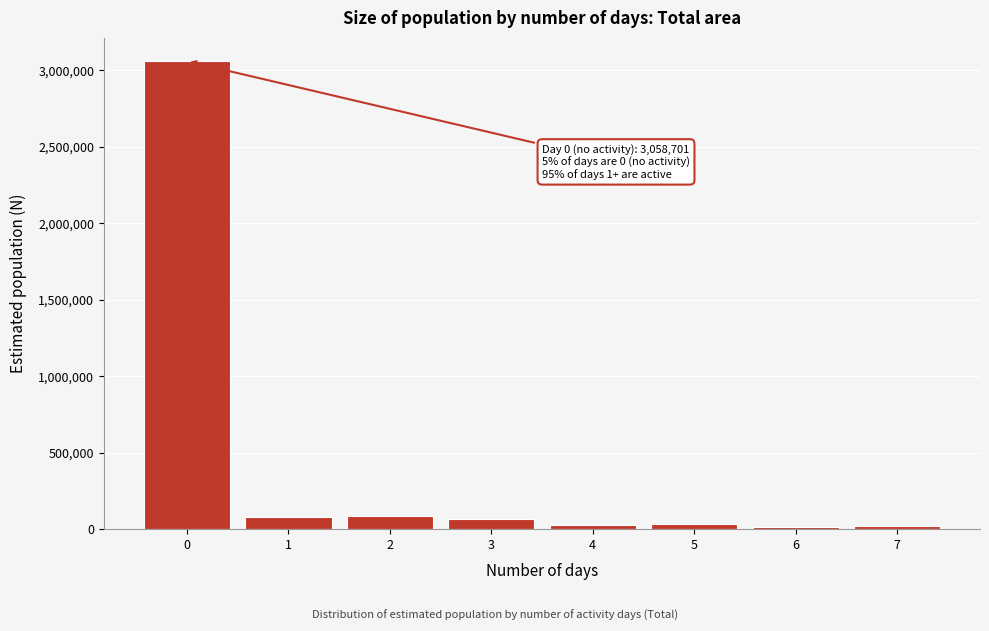

True or false: the data shows 3058701 at 0.

True